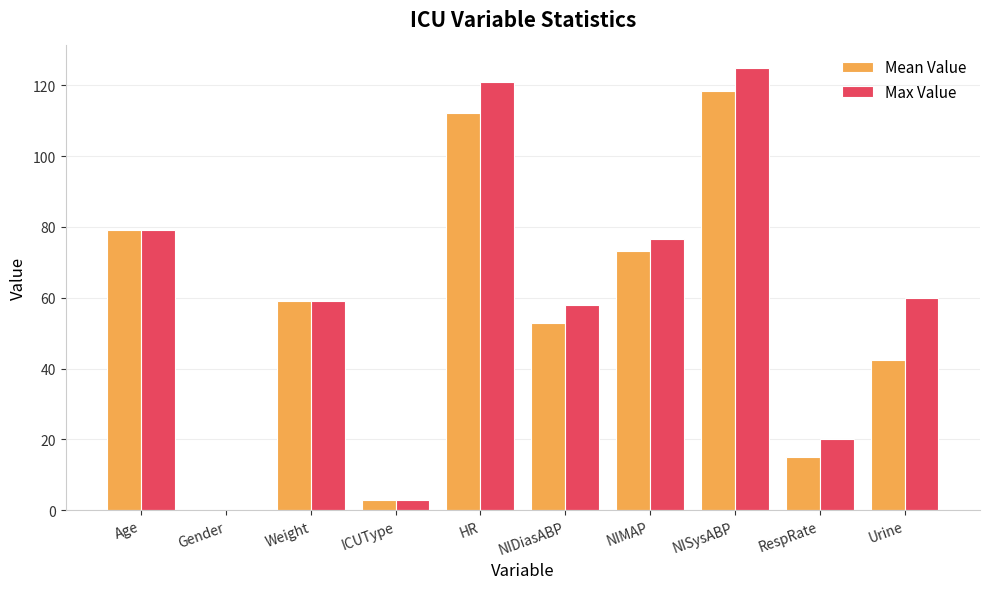

The value of Max Value at NIMAP is 119.3. True or false?

False